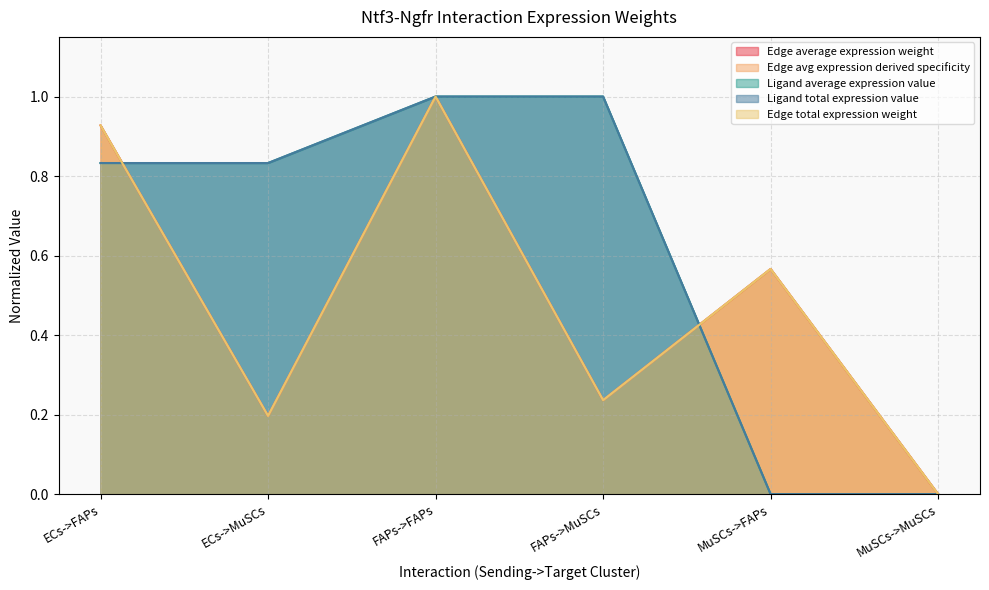

Does the chart display data point markers on the line(s)?

No